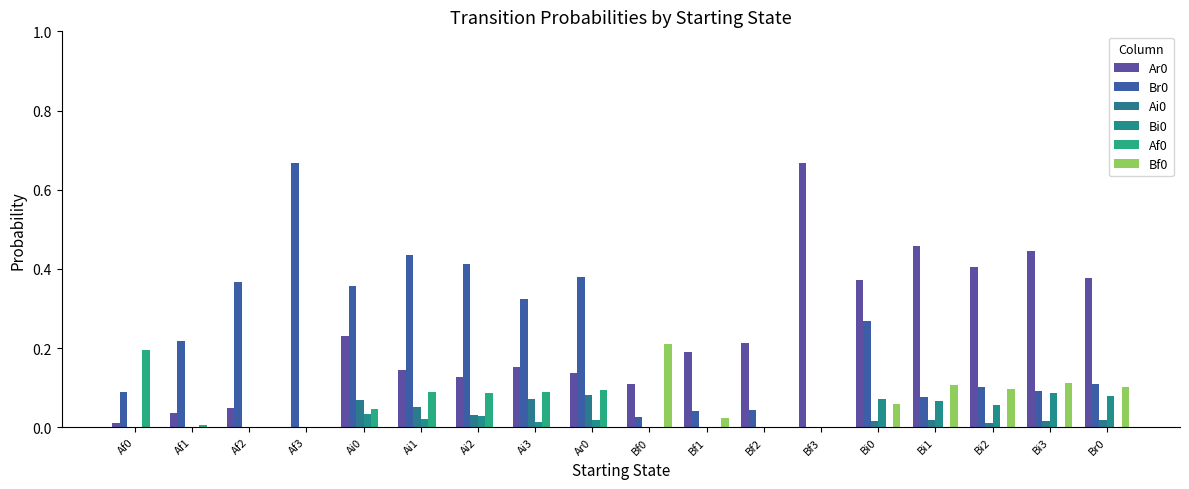

How many Bi0 values are between 0 and 1?

18